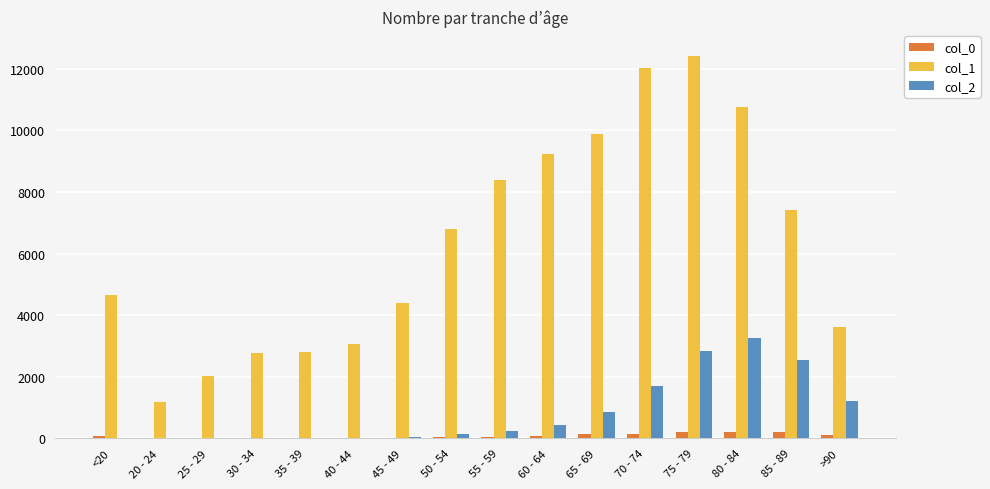

The col_0 series shows 93 at >90. True or false?

True